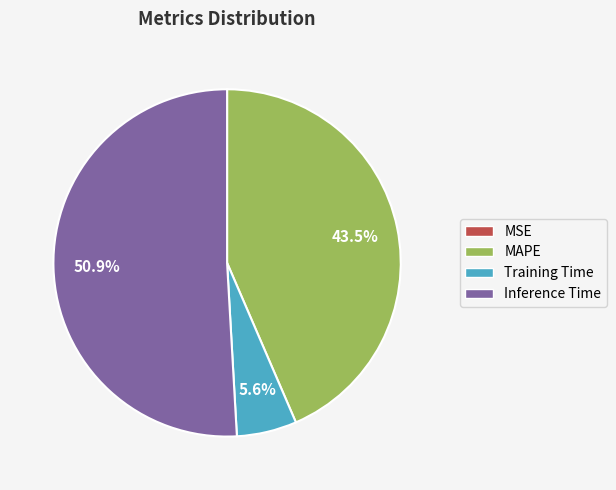

Does Training Time account for over 50% of the chart?

No